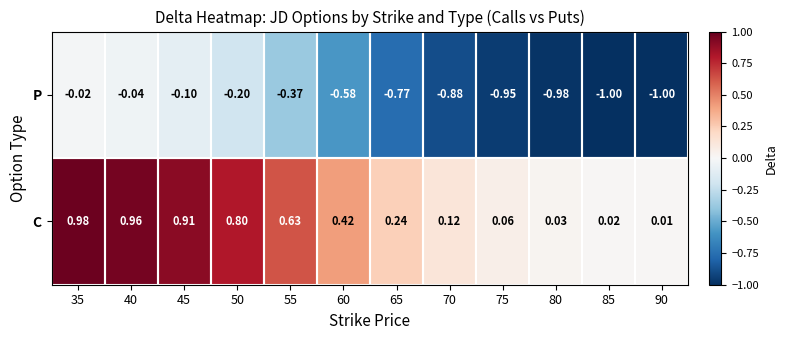

At 50, list the series in order from largest to smallest.

C, P